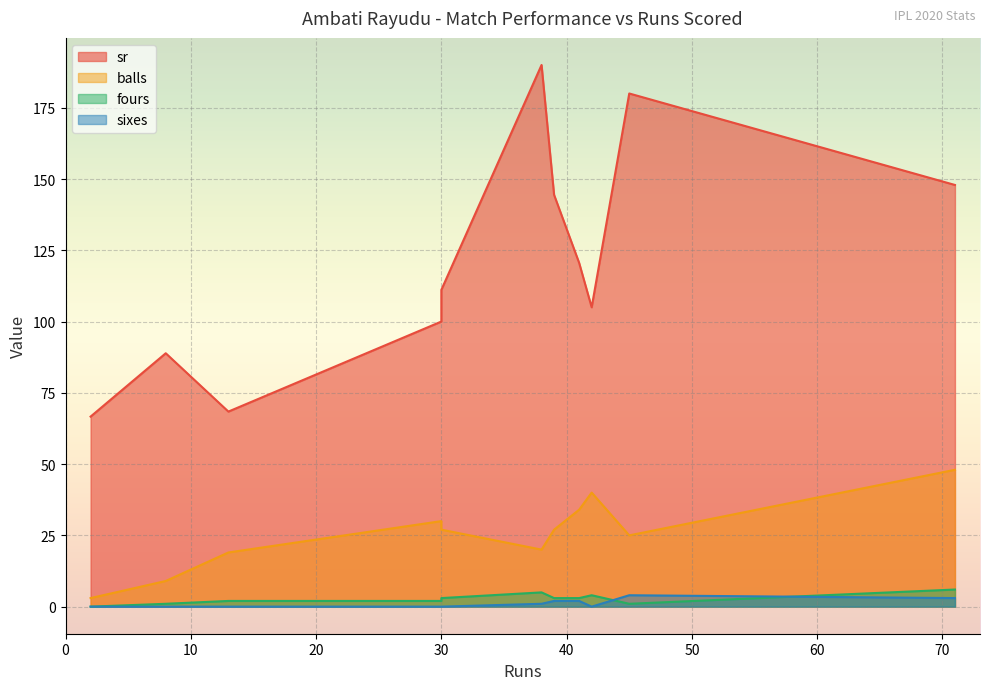

What is the total value across all series at 38?

216.0